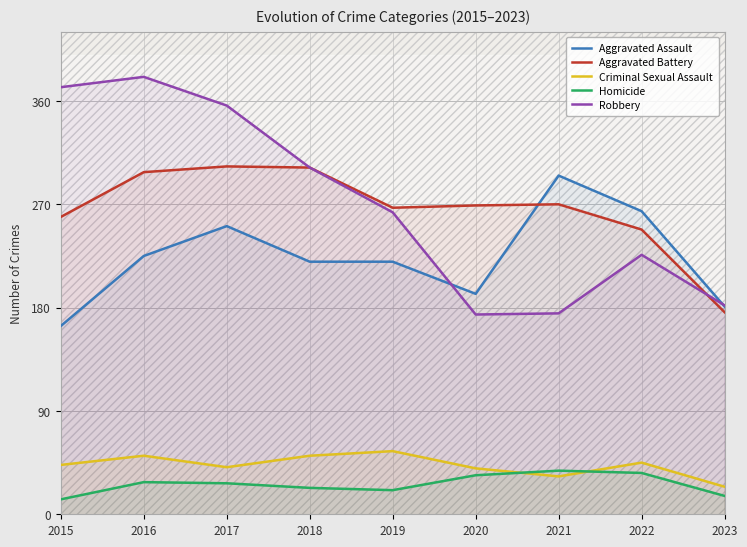

Reading right to left, transcribe all the data shown in this chart.

Aggravated Assault: 2023=181	2022=264	2021=295	2020=192	2019=220	2018=220	2017=251	2016=225	2015=164
Aggravated Battery: 2023=176	2022=248	2021=270	2020=269	2019=267	2018=302	2017=303	2016=298	2015=259
Criminal Sexual Assault: 2023=24	2022=45	2021=33	2020=40	2019=55	2018=51	2017=41	2016=51	2015=43
Homicide: 2023=16	2022=36	2021=38	2020=34	2019=21	2018=23	2017=27	2016=28	2015=13
Robbery: 2023=182	2022=226	2021=175	2020=174	2019=263	2018=302	2017=356	2016=381	2015=372